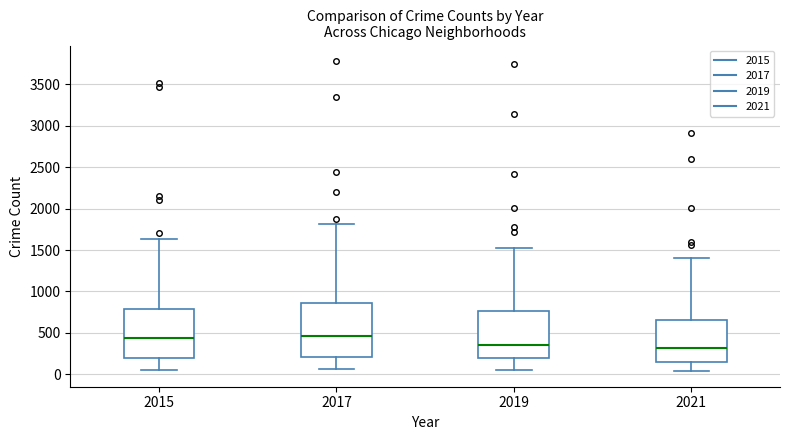

Comparing the boxes themselves (not the whiskers), which one is the tallest?

2017